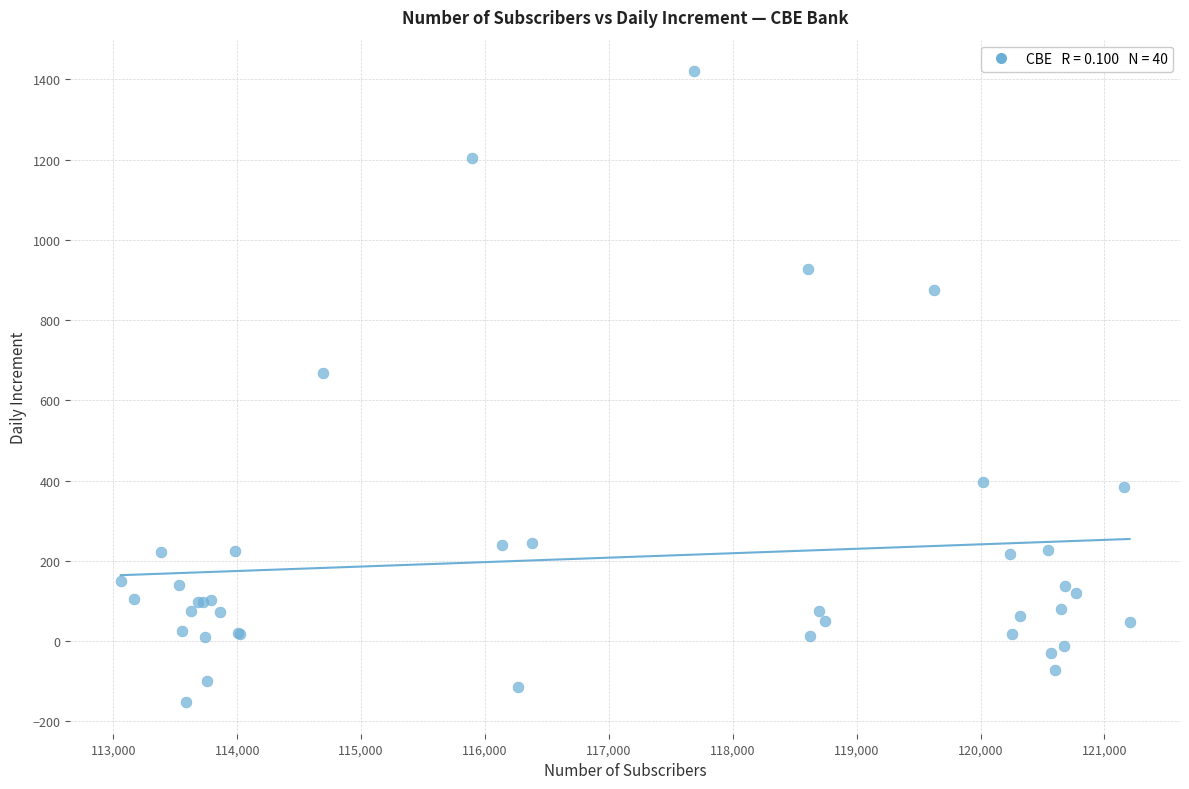

What Y value in the scatter plot is closest to 634?

667